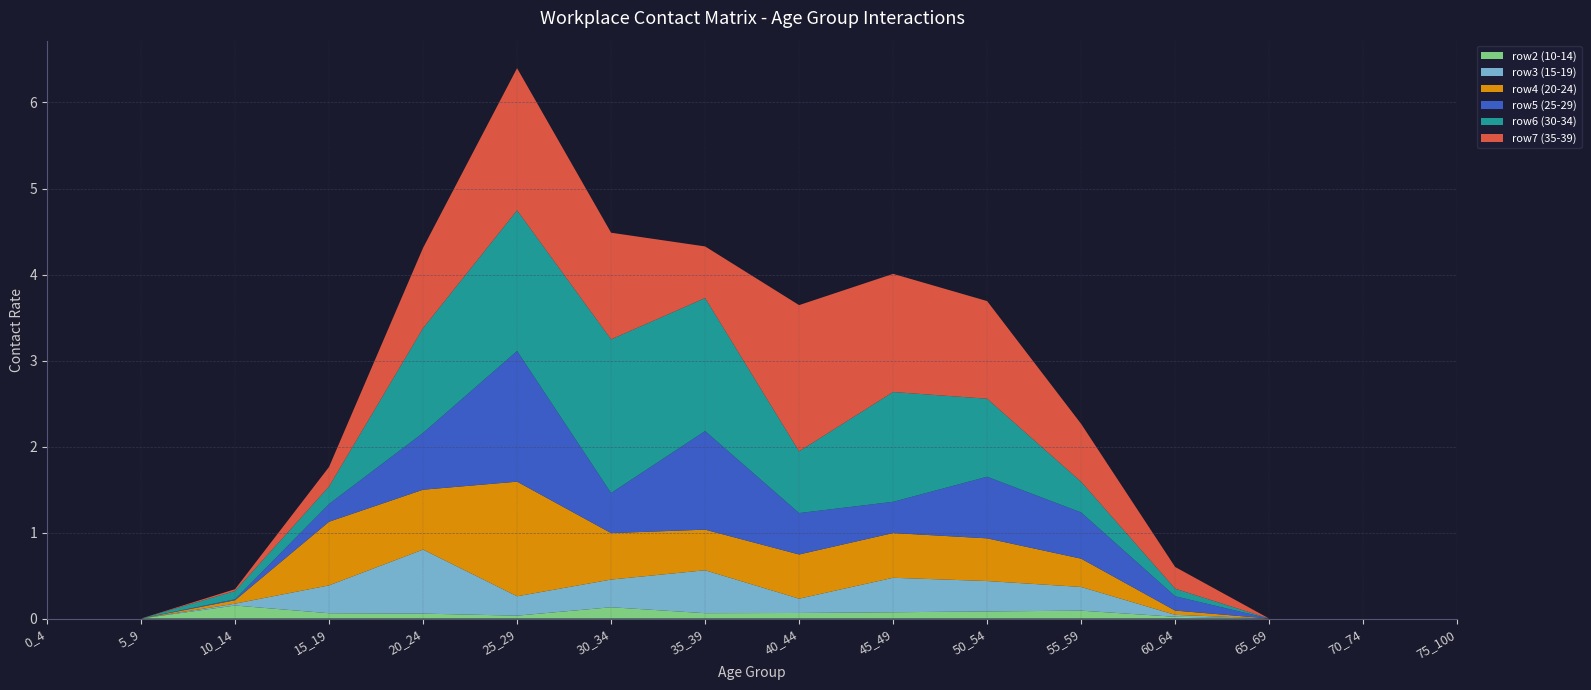

Reading left to right, what are all the values shown in this chart?

row2: 0_4=0.0	5_9=0.0	10_14=0.2	15_19=0.1	20_24=0.1	25_29=0.0	30_34=0.1	35_39=0.1	40_44=0.1	45_49=0.1	50_54=0.1	55_59=0.1	60_64=0.0	65_69=0.0	70_74=0.0	75_100=0.0
row3: 0_4=0.0	5_9=0.0	10_14=0.0	15_19=0.3	20_24=0.7	25_29=0.2	30_34=0.3	35_39=0.5	40_44=0.2	45_49=0.4	50_54=0.4	55_59=0.3	60_64=0.0	65_69=0.0	70_74=0.0	75_100=0.0
row4: 0_4=0.0	5_9=0.0	10_14=0.0	15_19=0.7	20_24=0.7	25_29=1.3	30_34=0.5	35_39=0.5	40_44=0.5	45_49=0.5	50_54=0.5	55_59=0.3	60_64=0.0	65_69=0.0	70_74=0.0	75_100=0.0
row5: 0_4=0.0	5_9=0.0	10_14=0.0	15_19=0.2	20_24=0.7	25_29=1.5	30_34=0.5	35_39=1.1	40_44=0.5	45_49=0.4	50_54=0.7	55_59=0.5	60_64=0.2	65_69=0.0	70_74=0.0	75_100=0.0
row6: 0_4=0.0	5_9=0.0	10_14=0.1	15_19=0.2	20_24=1.2	25_29=1.6	30_34=1.8	35_39=1.5	40_44=0.7	45_49=1.3	50_54=0.9	55_59=0.4	60_64=0.1	65_69=0.0	70_74=0.0	75_100=0.0
row7: 0_4=0.0	5_9=0.0	10_14=0.0	15_19=0.2	20_24=0.9	25_29=1.7	30_34=1.2	35_39=0.6	40_44=1.7	45_49=1.4	50_54=1.1	55_59=0.7	60_64=0.3	65_69=0.0	70_74=0.0	75_100=0.0